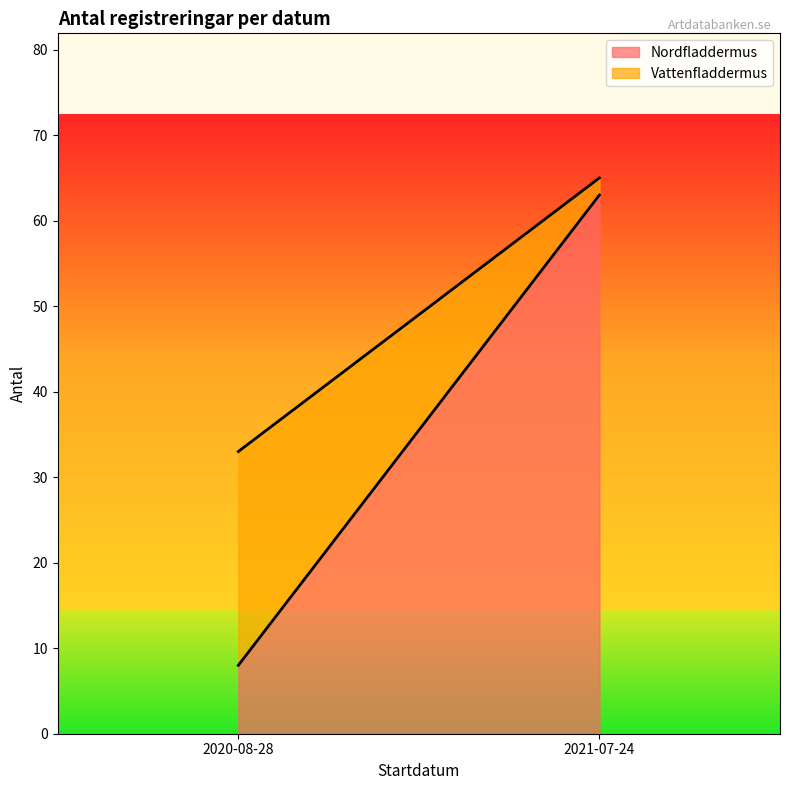

True or false: Vattenfladdermus has a value of 3 at 2021-07-24.

False